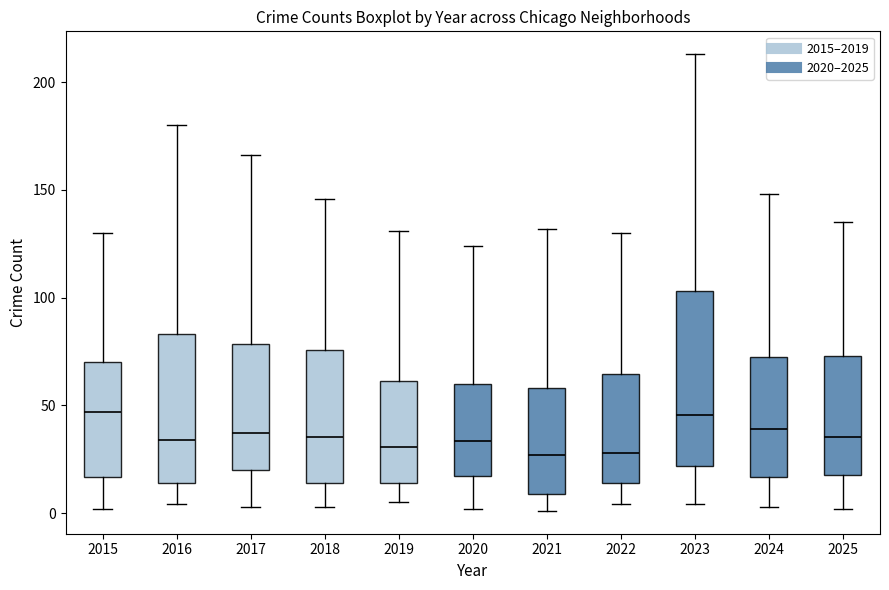

Reading left to right, read every box against the y-axis: the position of its median line, the range the box covers, and the ends of its whiskers. The values are not printed on the chart, so give them approximately, as read against the axis.

2015: median 45, box 15 to 70, whiskers 0 to 130
2016: median 35, box 15 to 85, whiskers 5 to 180
2017: median 35, box 20 to 80, whiskers 5 to 165
2018: median 35, box 15 to 75, whiskers 5 to 145
2019: median 30, box 15 to 60, whiskers 5 to 130
2020: median 35, box 15 to 60, whiskers 0 to 125
2021: median 25, box 10 to 60, whiskers 0 to 130
2022: median 30, box 15 to 65, whiskers 5 to 130
2023: median 45, box 20 to 105, whiskers 5 to 215
2024: median 40, box 15 to 75, whiskers 5 to 150
2025: median 35, box 20 to 75, whiskers 0 to 135